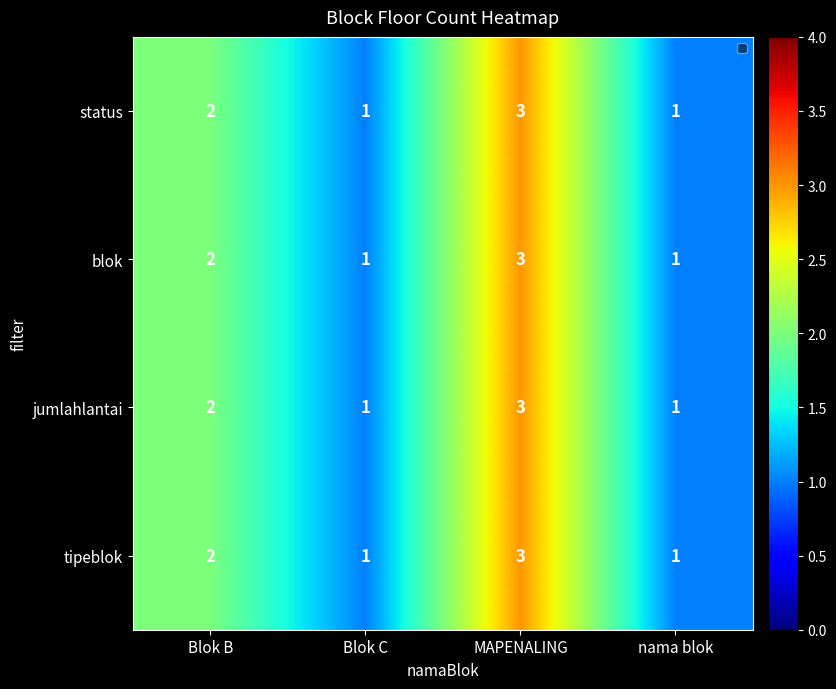

Where is blok nearest to the value 2?

Blok B